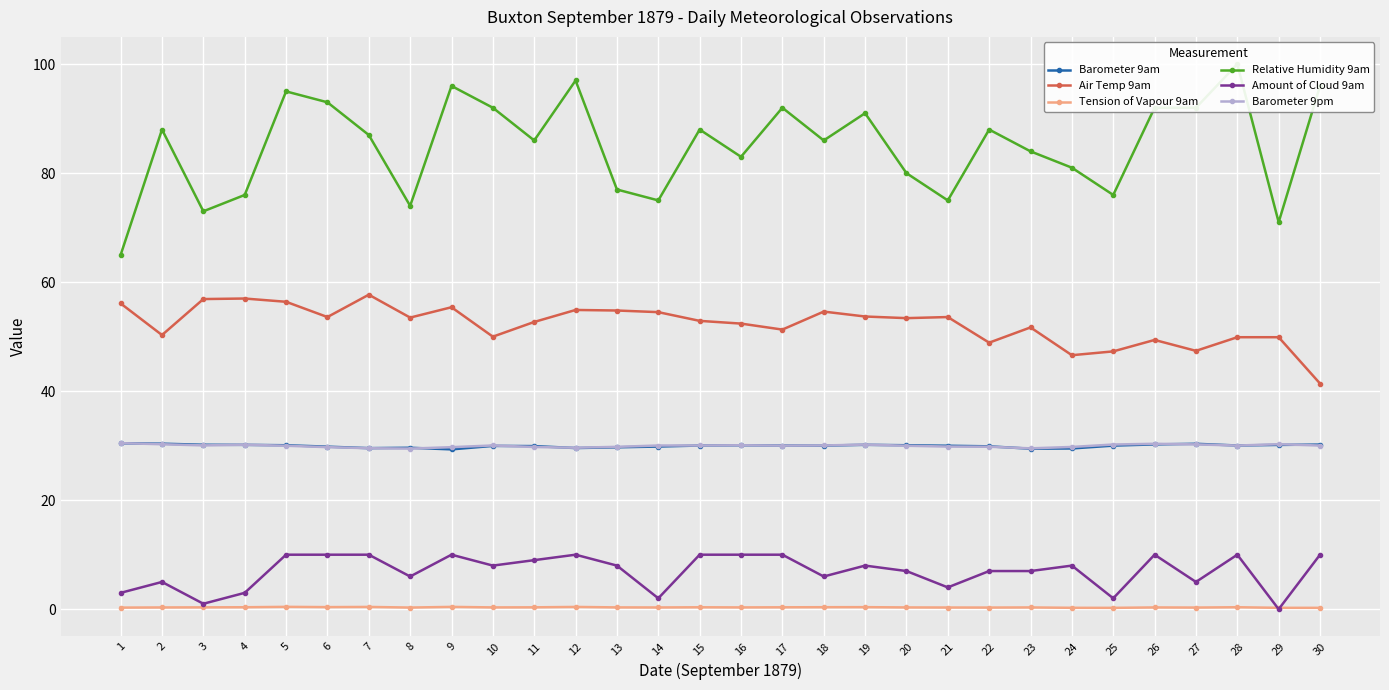

True or false: Air Temp 9am has a value of 77.6 at 9.

False